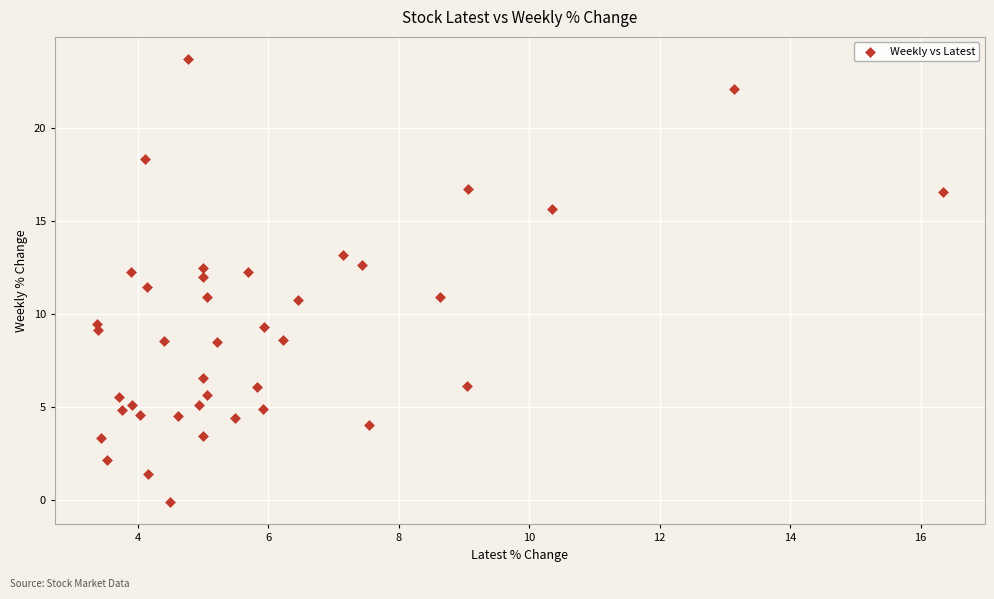

What is the range of Y values (max minus min)?

23.8